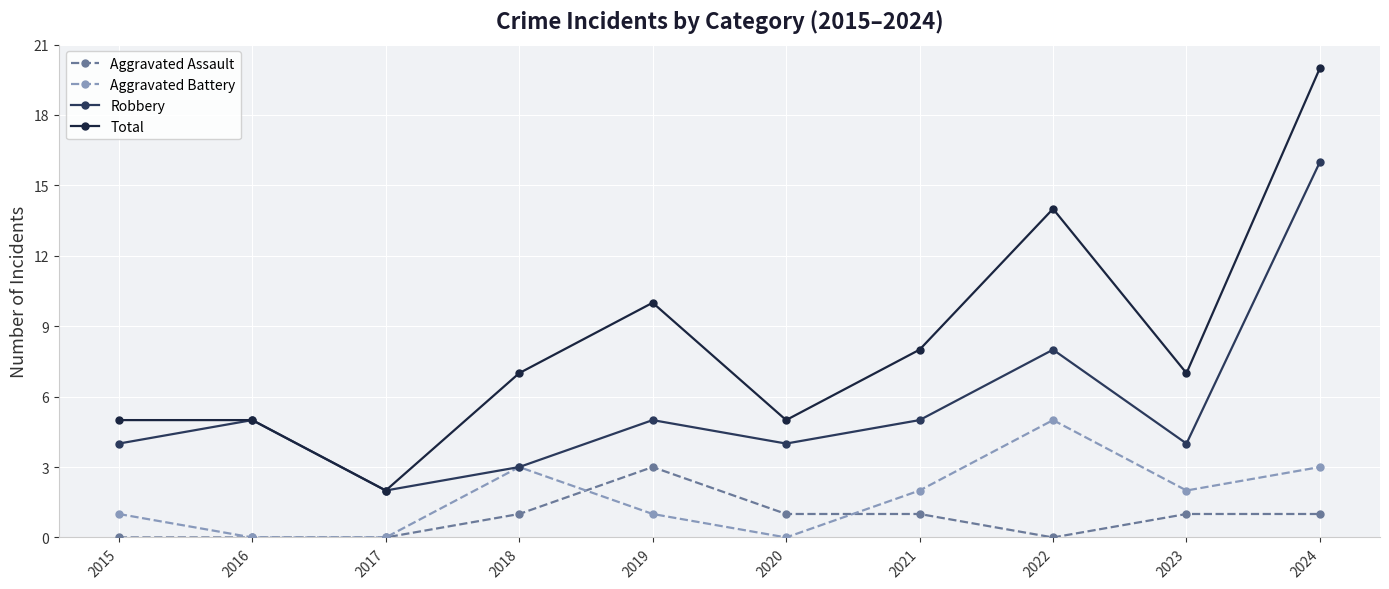

How many categories are shown in the chart?

10